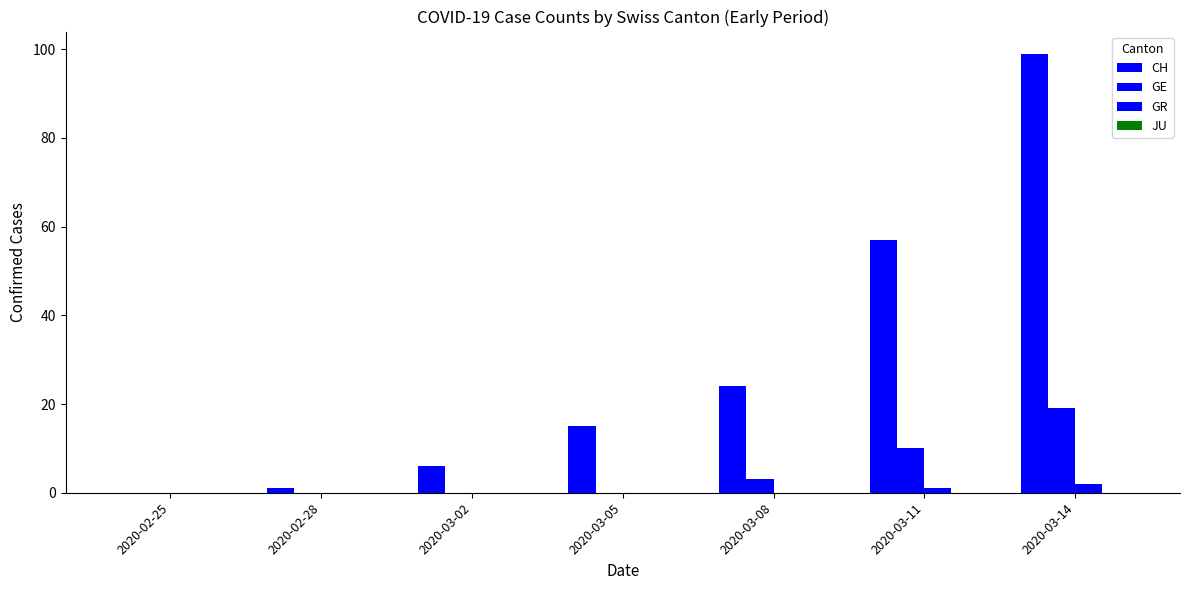

How many groups of bars are there?

7